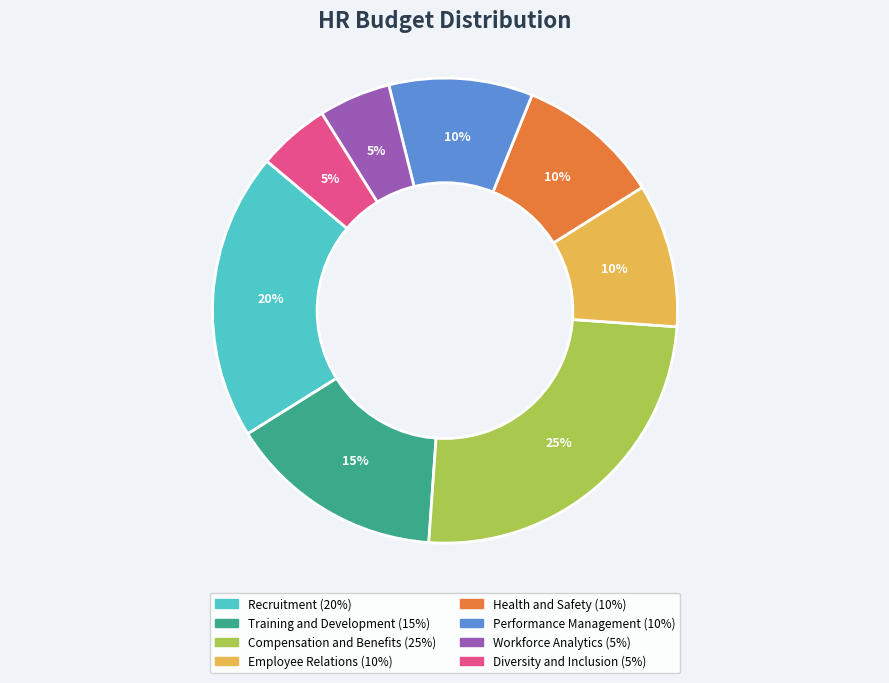

Is it true that Health and Safety is 10% of the pie?

True